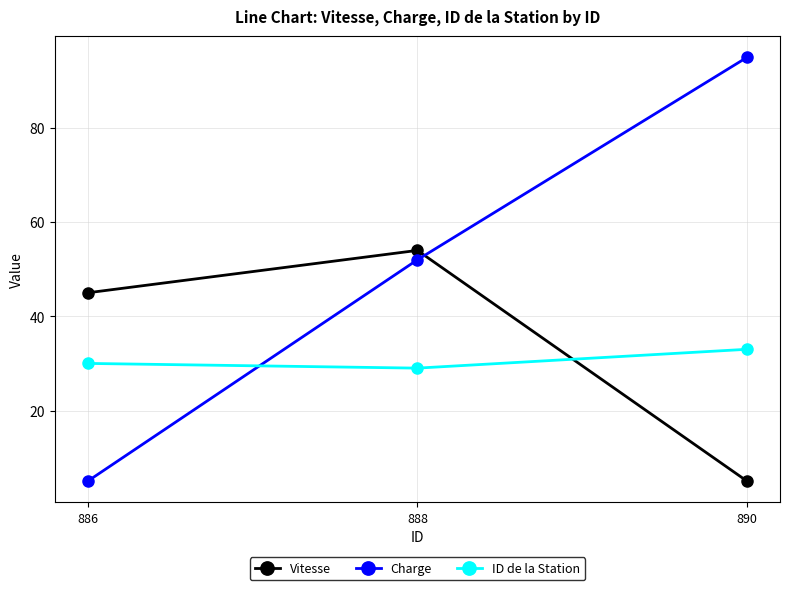

List the series in order of their peak value, highest first.

Charge, Vitesse, ID de la Station